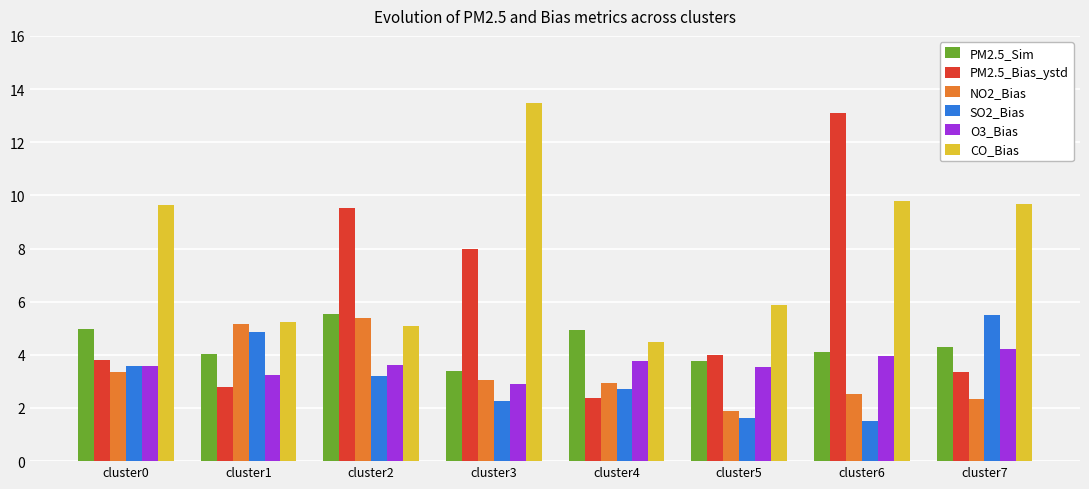

Which category has the highest value across all series?

cluster3